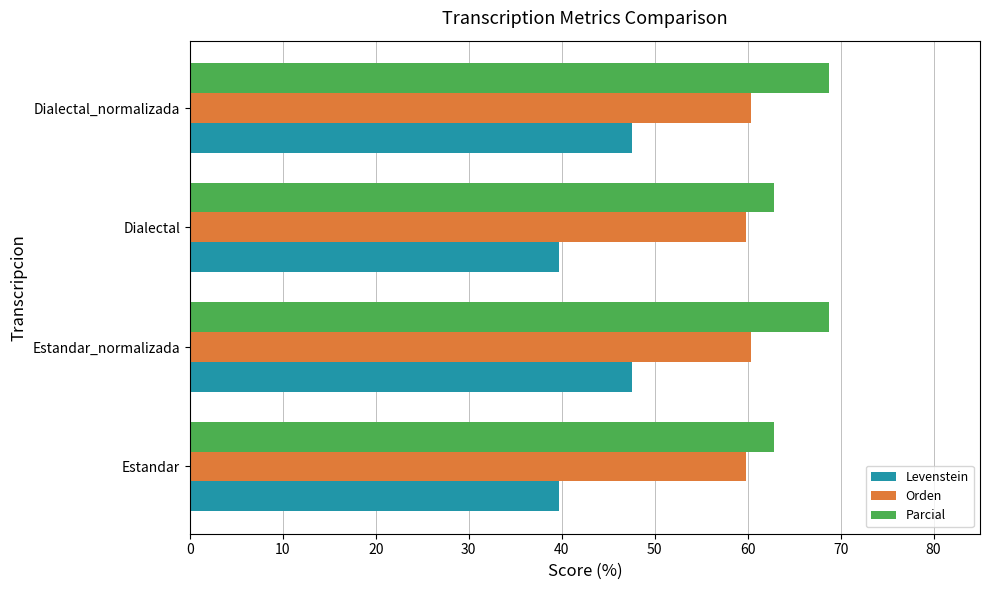

What is the sum of all Levenstein values?

174.4